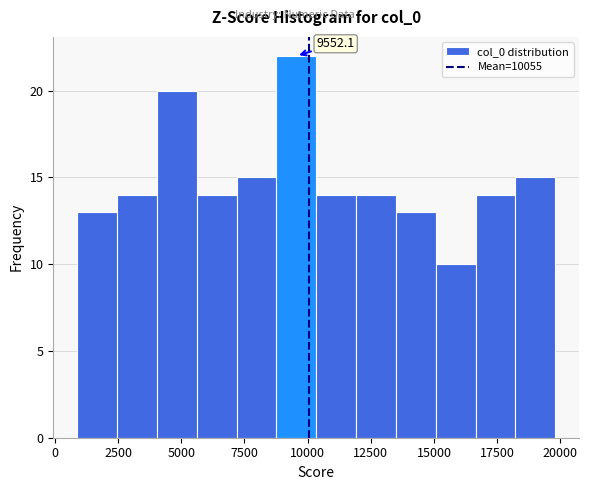

Around what value on the x-axis is the tallest bar? Give the approximate position of its centre, as read against the axis.

9500